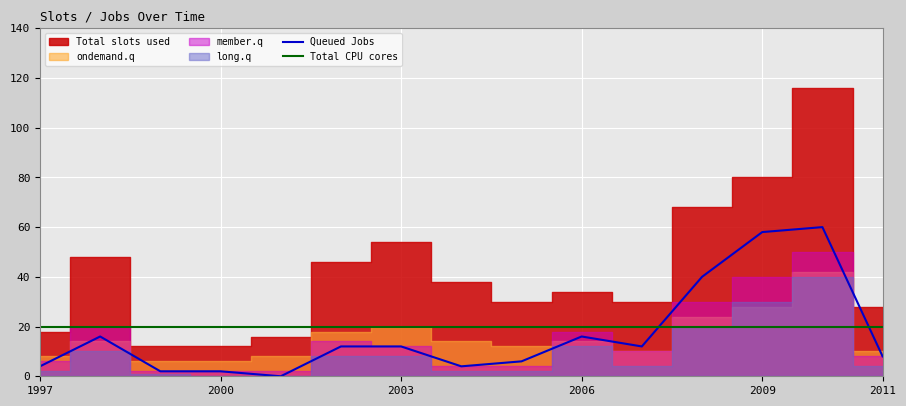

At 13, list the series in order from largest to smallest.

Queued Jobs, Total CPU cores